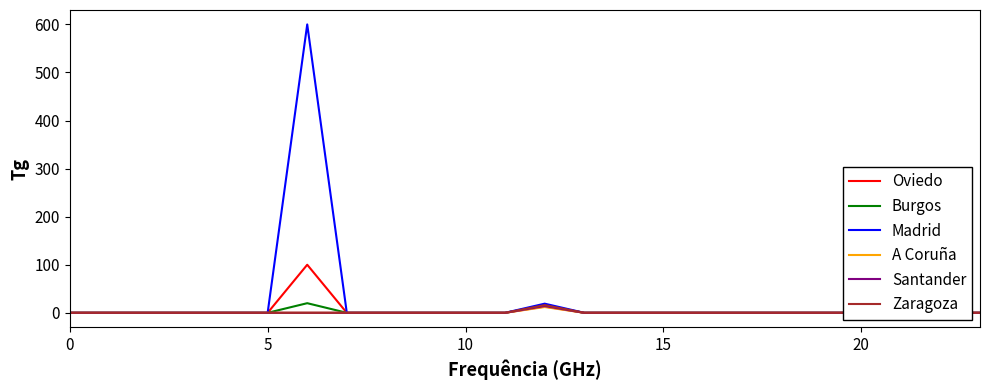

The value of Oviedo at 8 is 0. True or false?

True